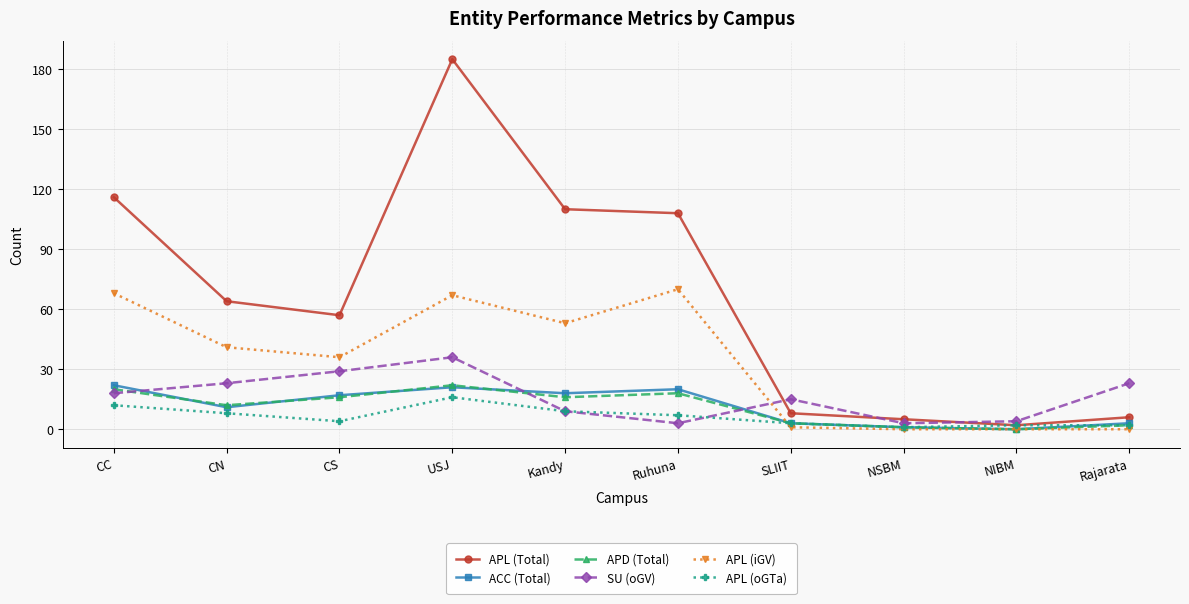

At which category does APD (Total) reach its first local valley?

CN